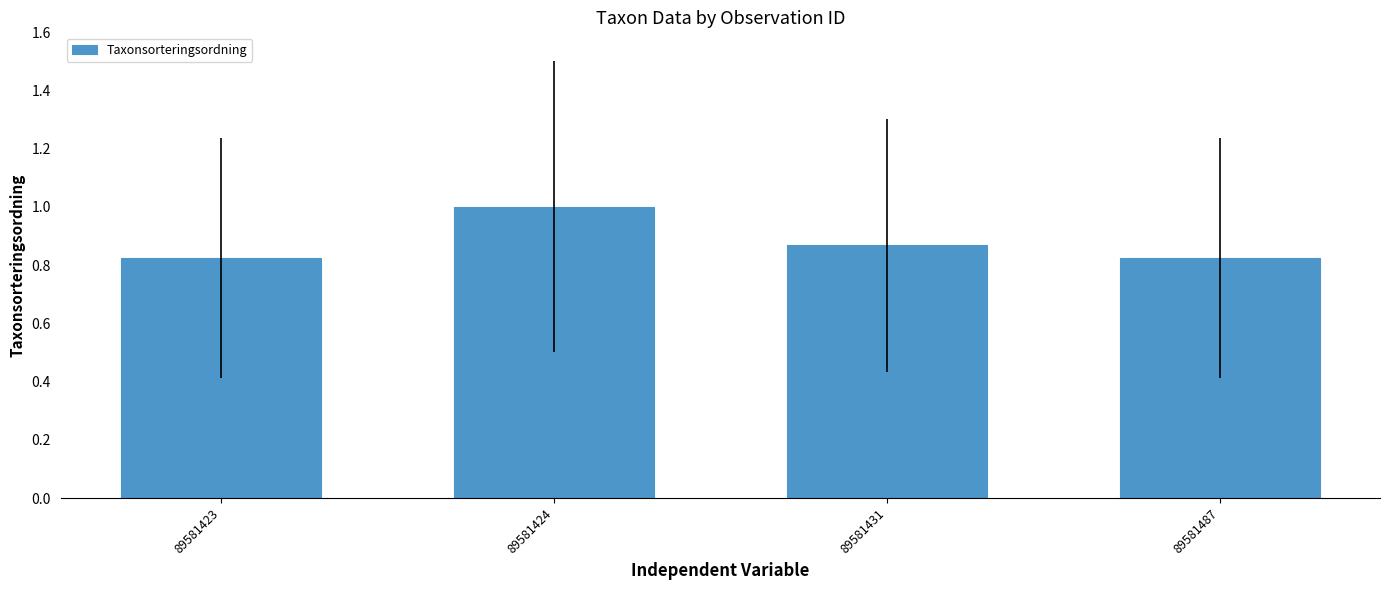

What is the value of the 2nd bar from the left?

1.0